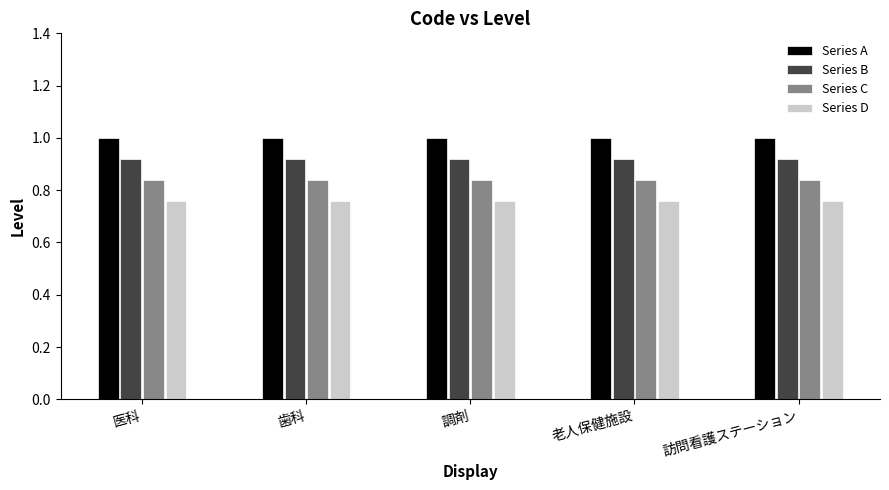

The value of Series A at 医科 is 1.5. True or false?

False